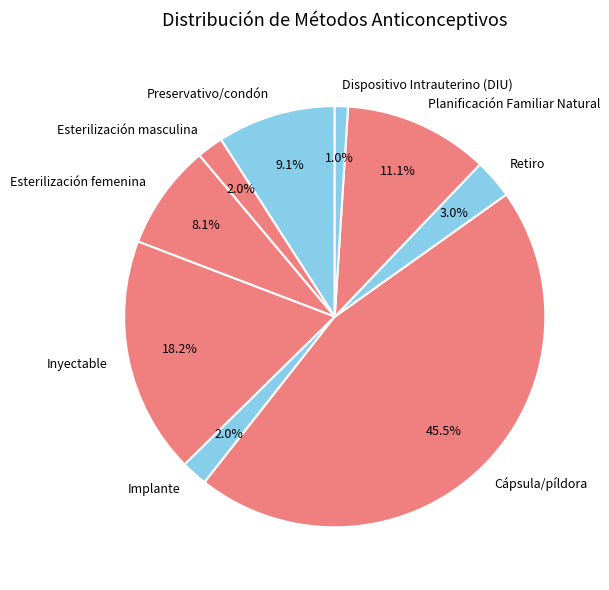

True or false: Planificación Familiar Natural accounts for 11% of the total.

True